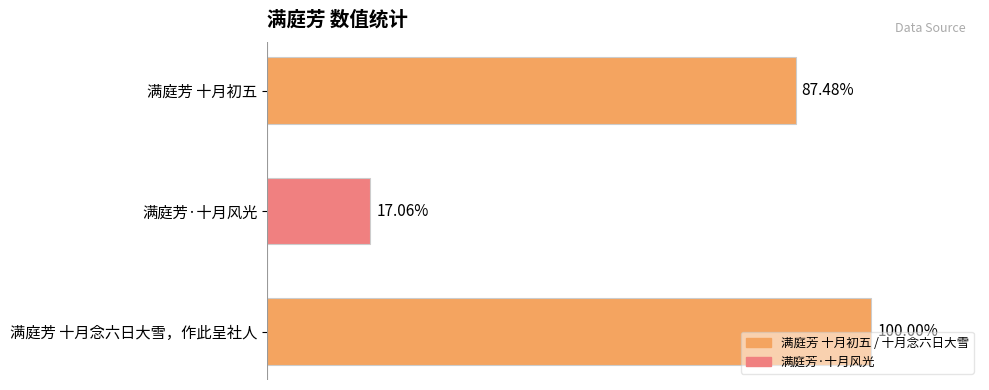

Are the bars horizontal?

Yes